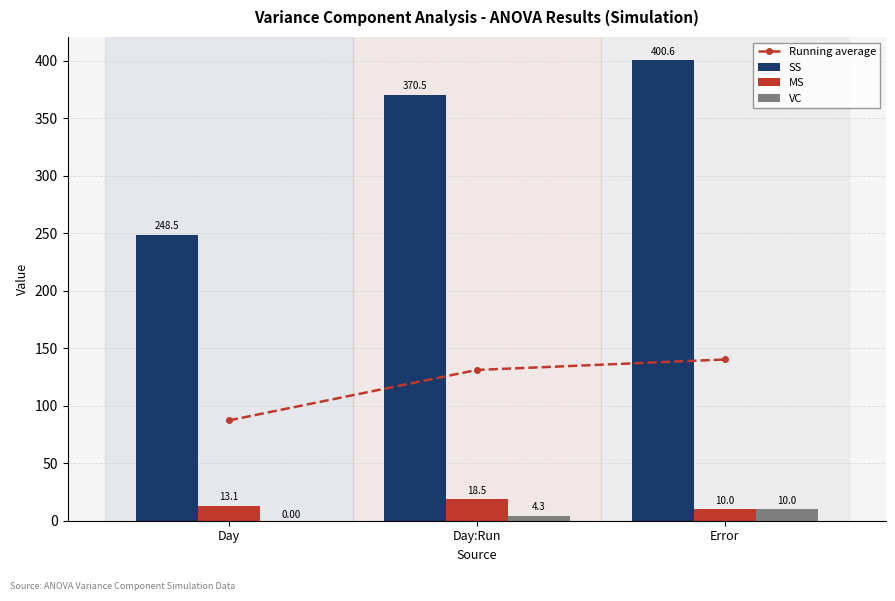

Which series changed the most between Day and Error?

SS